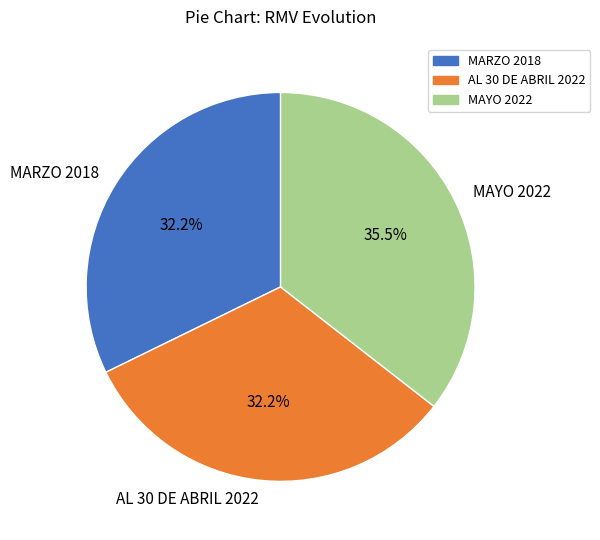

How many slices are in this pie chart?

3